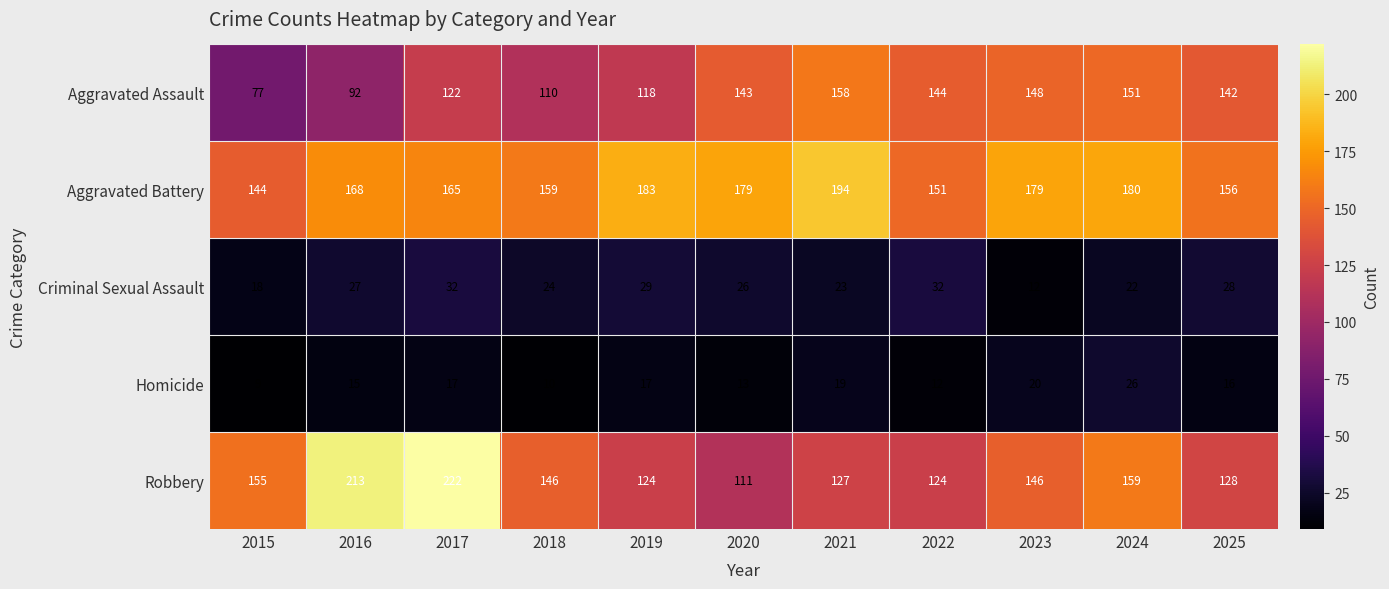

Between 2015 and 2021, which series saw the biggest shift?

Aggravated Assault